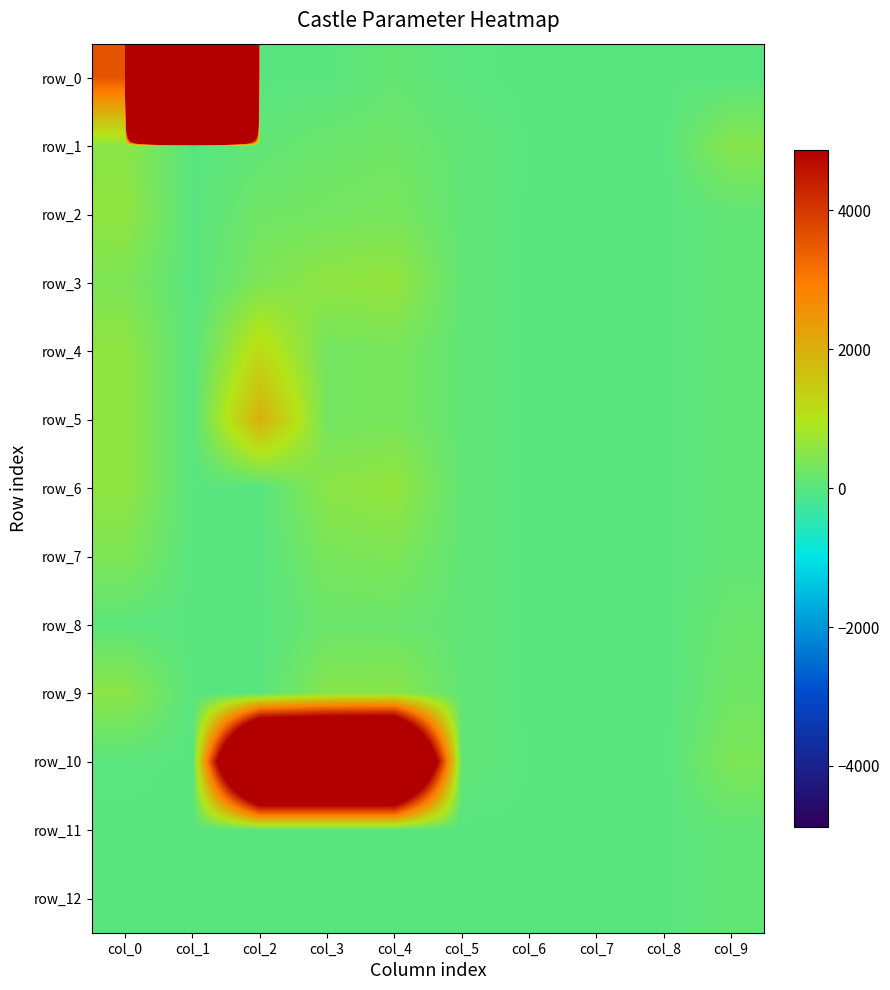

The value of row_3 at col_9 is 91. True or false?

True